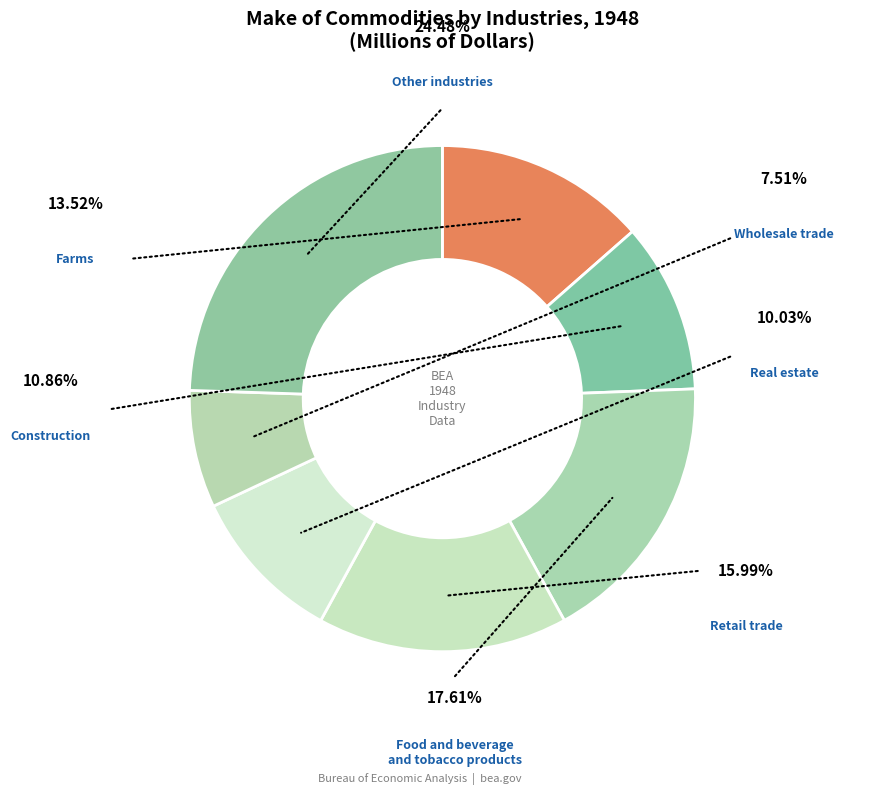

Is there a majority slice in this chart?

No